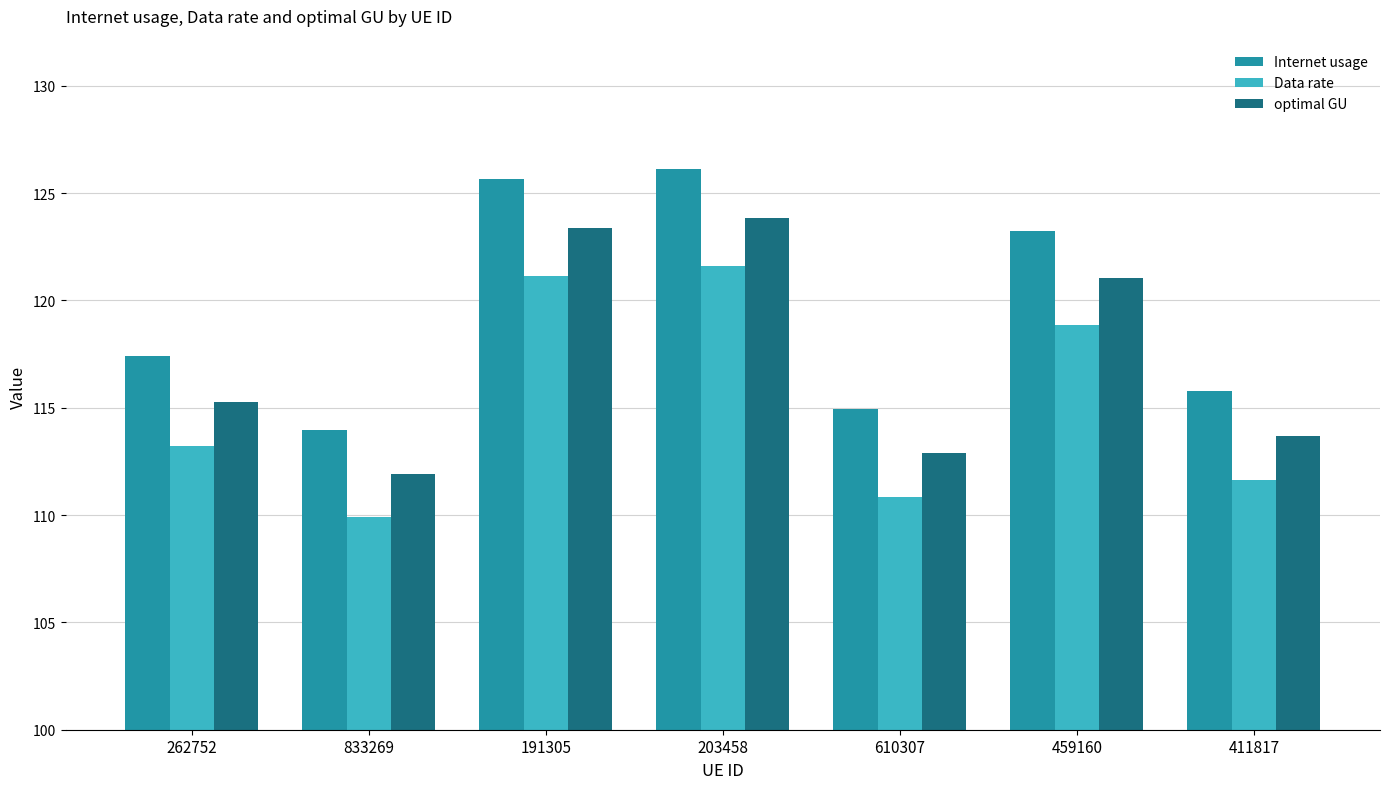

Which series has the largest total across all categories?

Internet usage